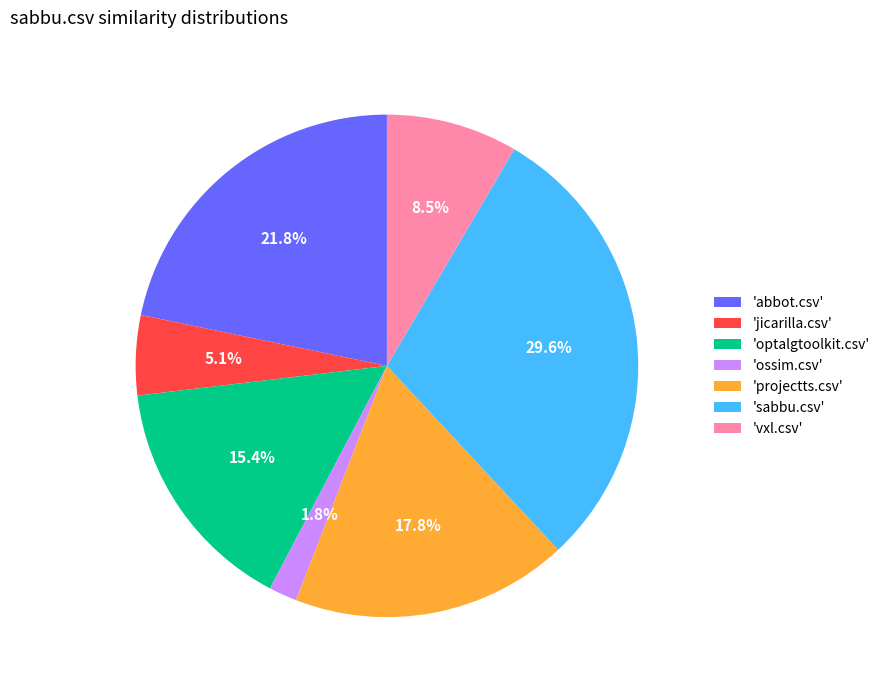

To the nearest percent, what is the difference between the largest and smallest slice percentages?

28%